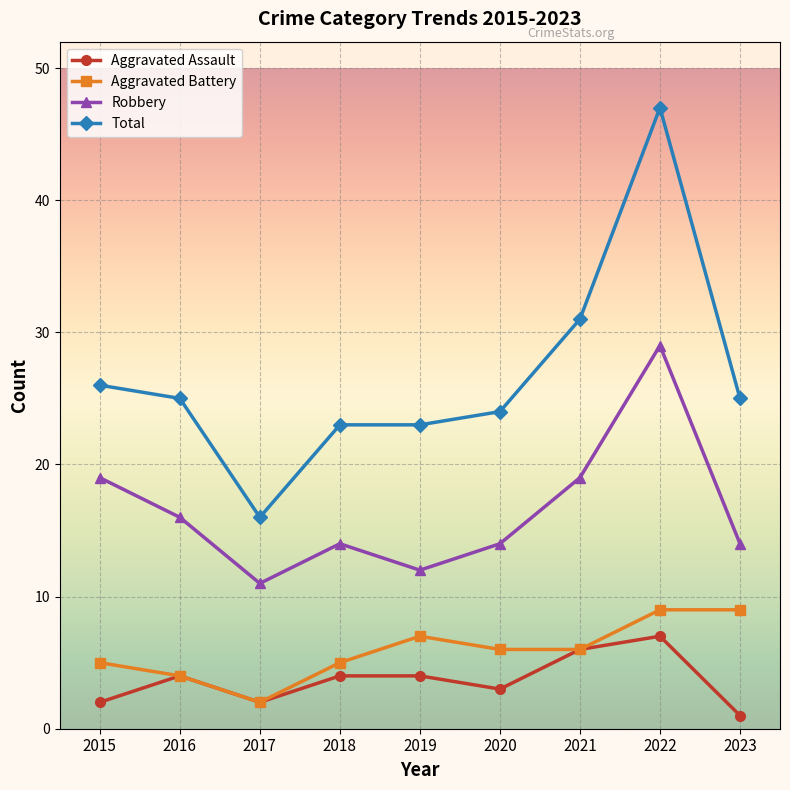

Which series has the widest spread of values?

Total